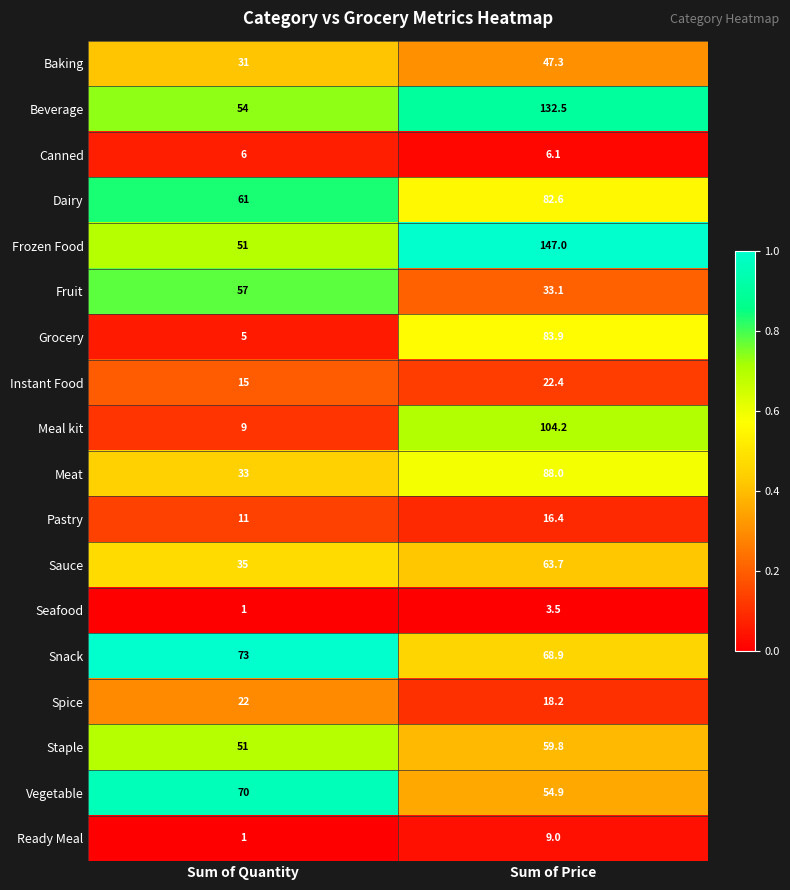

What is the total value across all series at Sum of Price?

1041.5